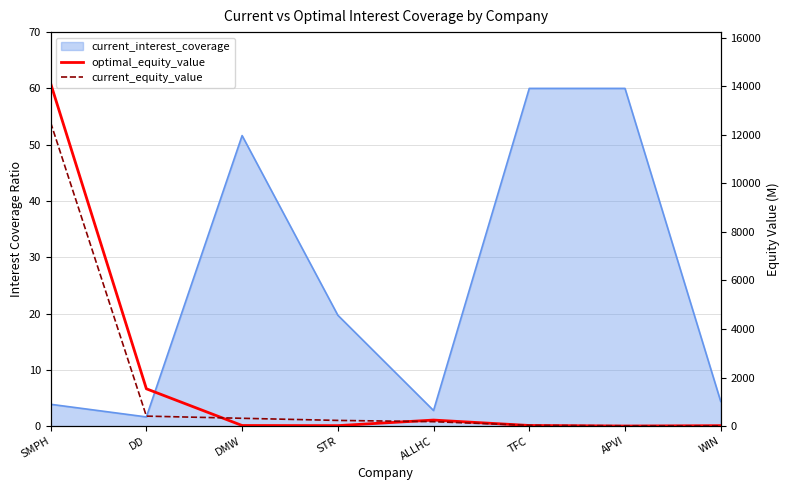

Which category has the lowest value in the optimal_equity_value series?

APVI